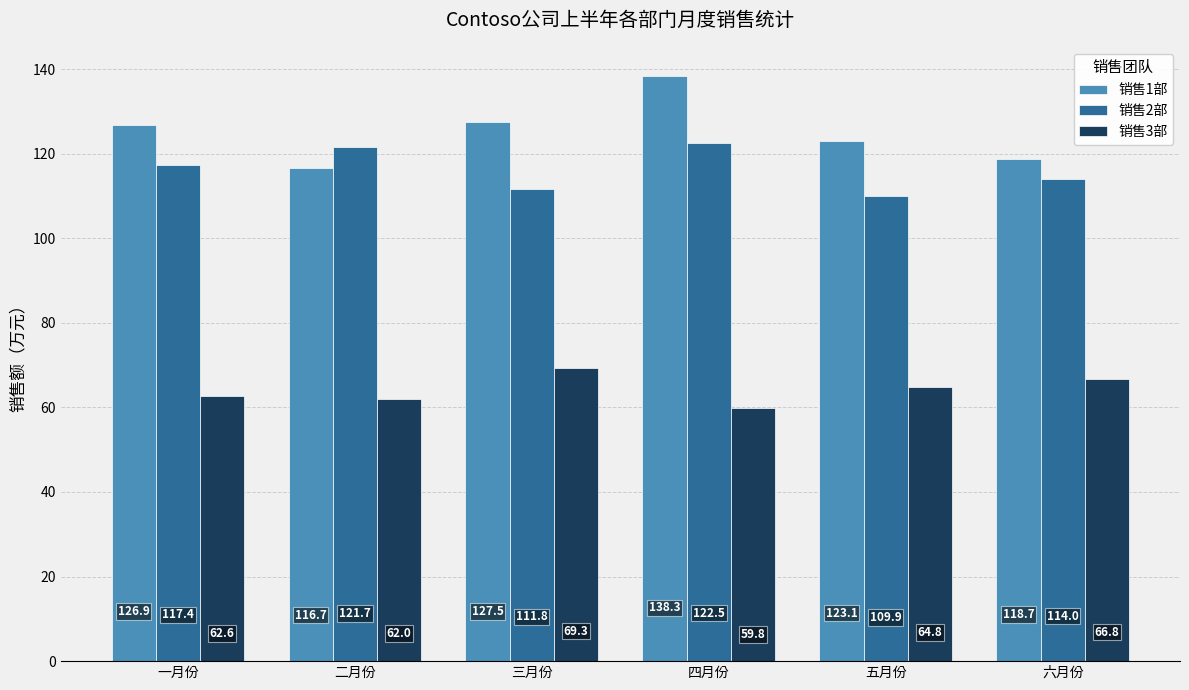

What is the smallest value displayed?

59.8